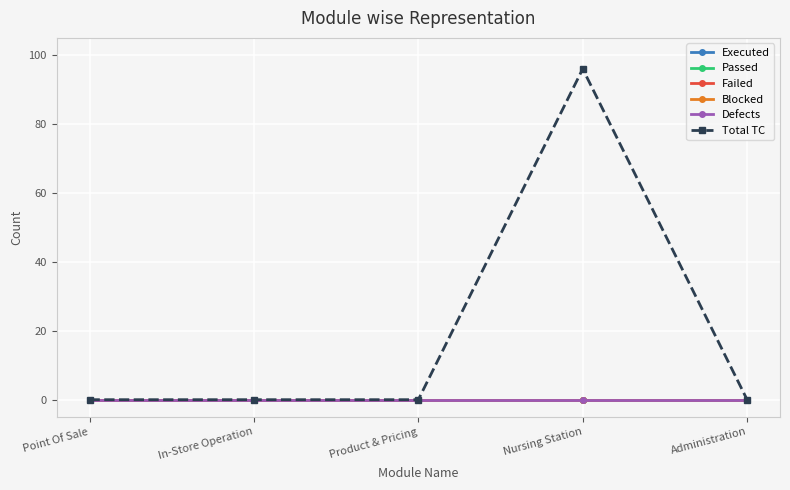

Is this an area chart (filled region under the line)?

No